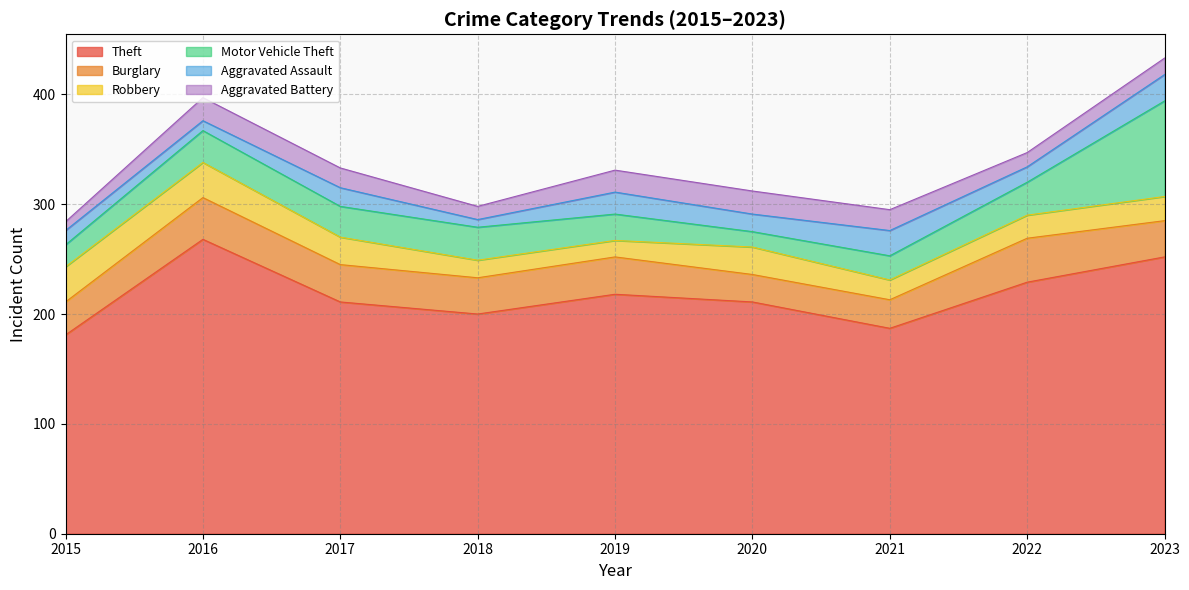

At which category is the sum across all series the highest?

2023